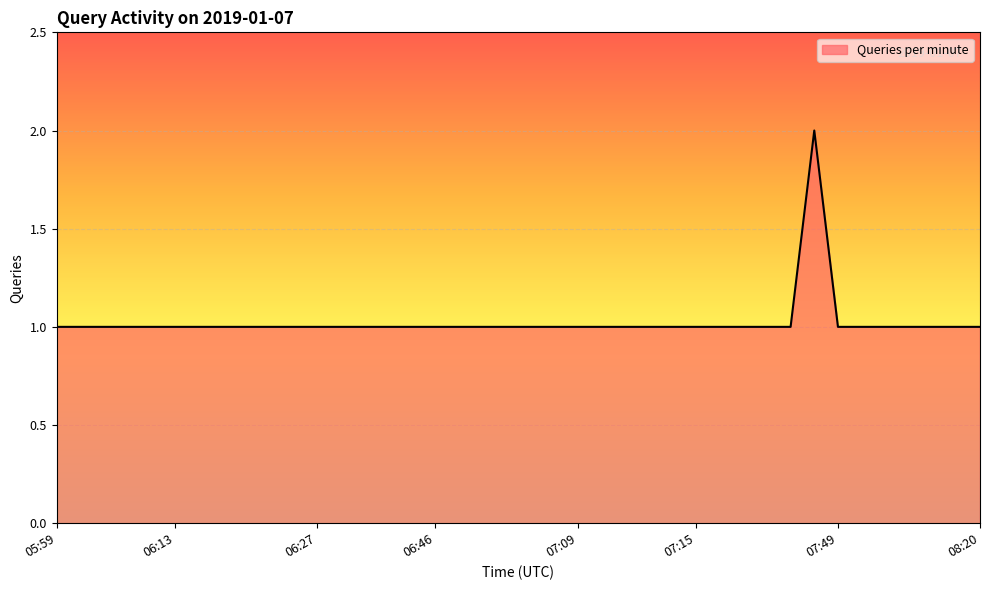

What is the difference between the maximum and second lowest values?

1